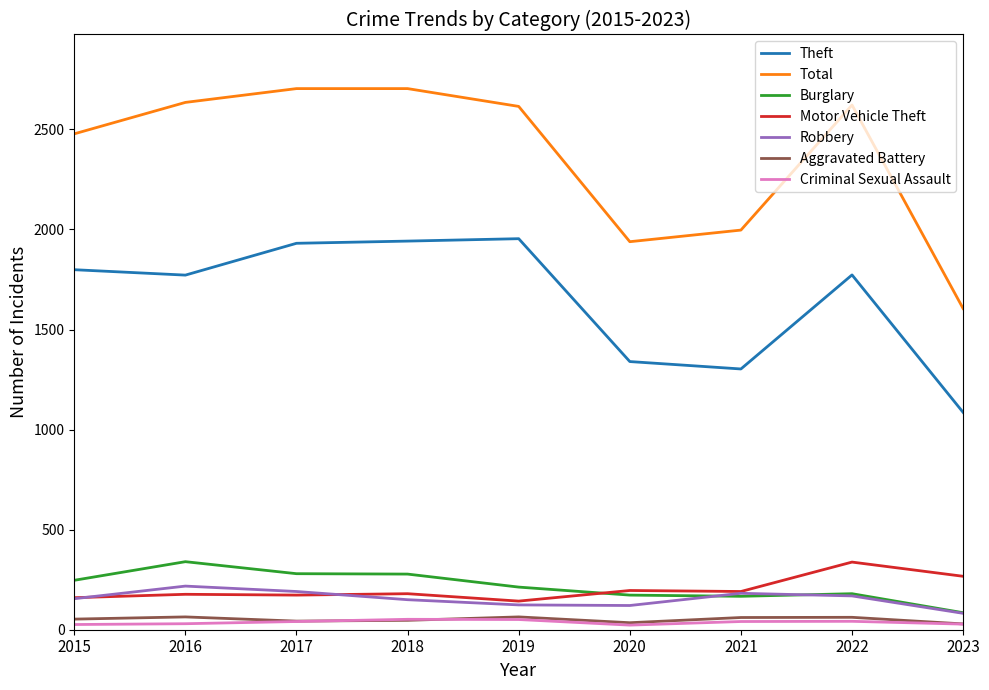

True or false: Theft has a value of 3142 at 2018.

False